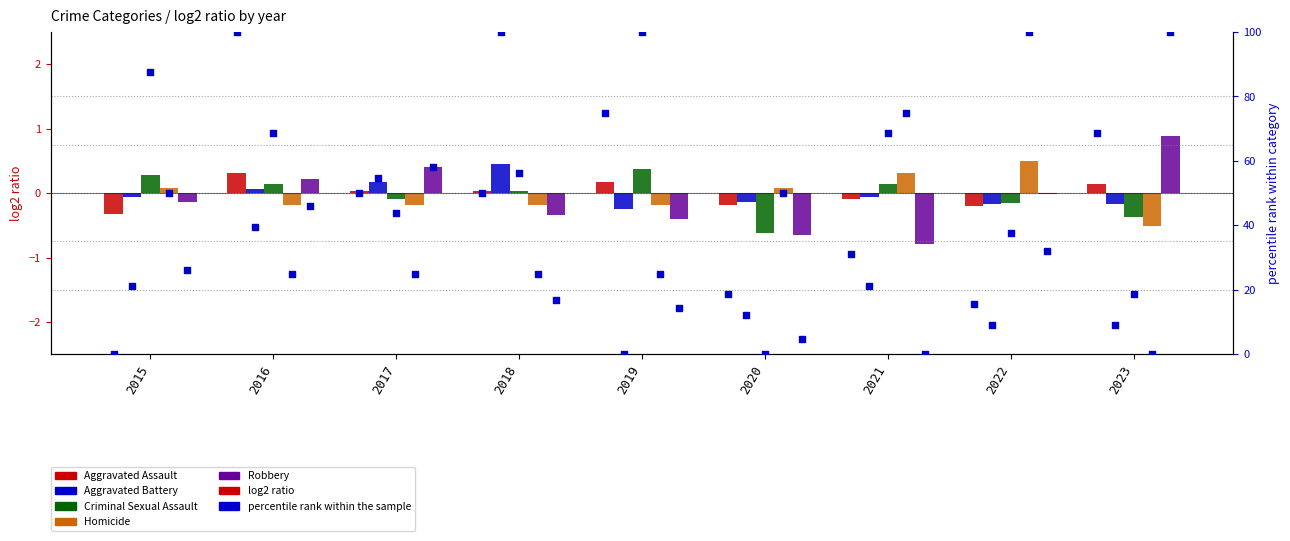

Which series has the largest total across all categories?

Aggravated Assault